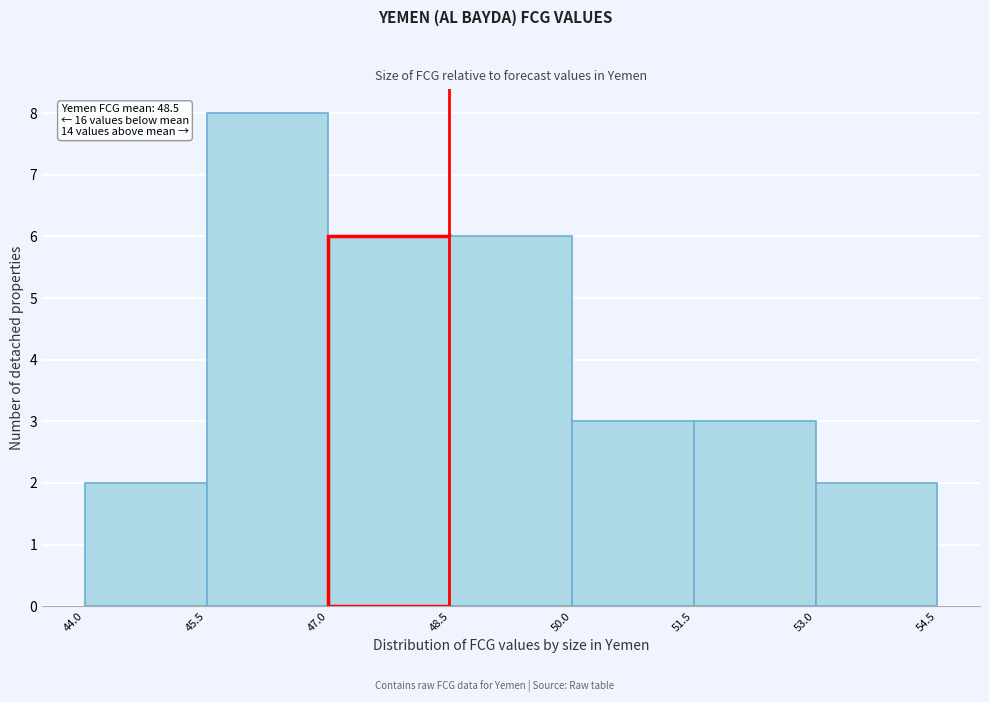

Over which range of the x-axis is the bar tallest?

45.5 to 47.0